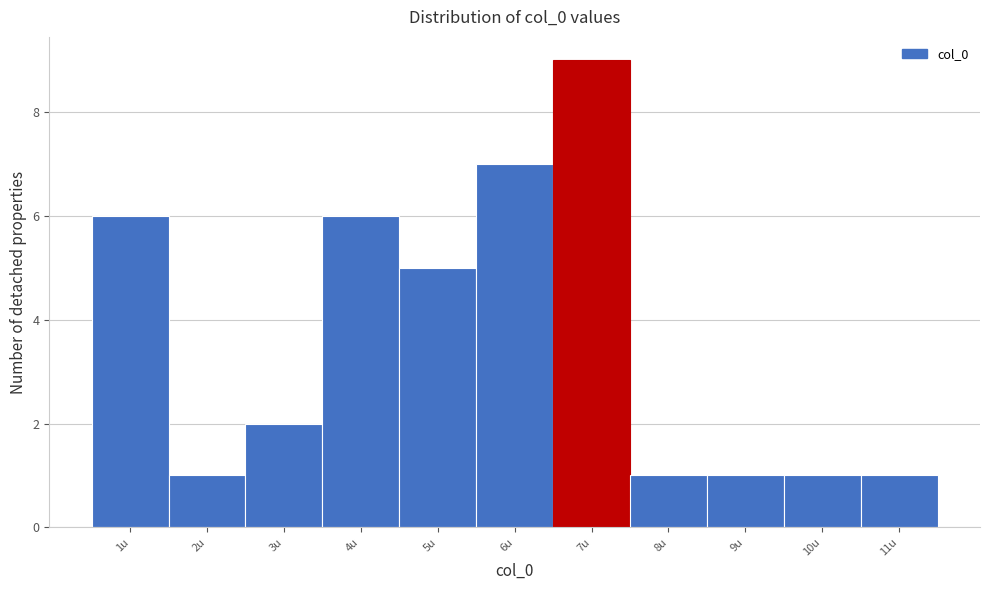

Reading left to right, extract all data points from this chart.

1u=6	2u=1	3u=2	4u=6	5u=5	6u=7	7u=9	8u=1	9u=1	10u=1	11u=1